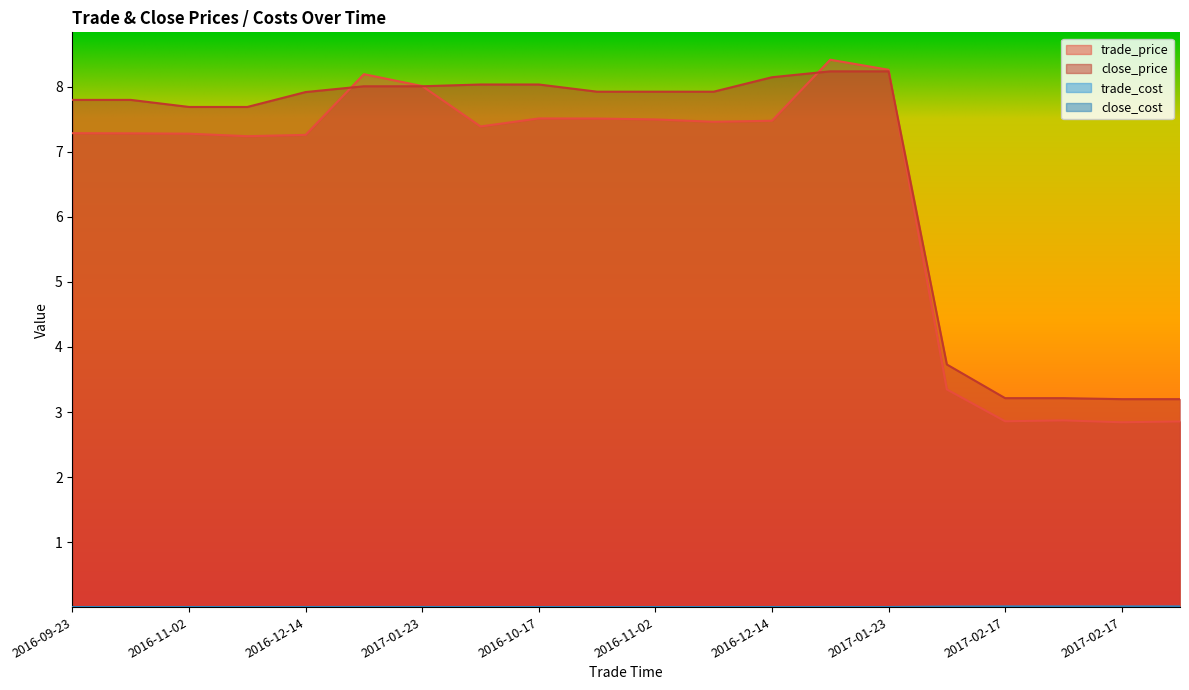

How many trade_cost values are between 0 and 1?

20